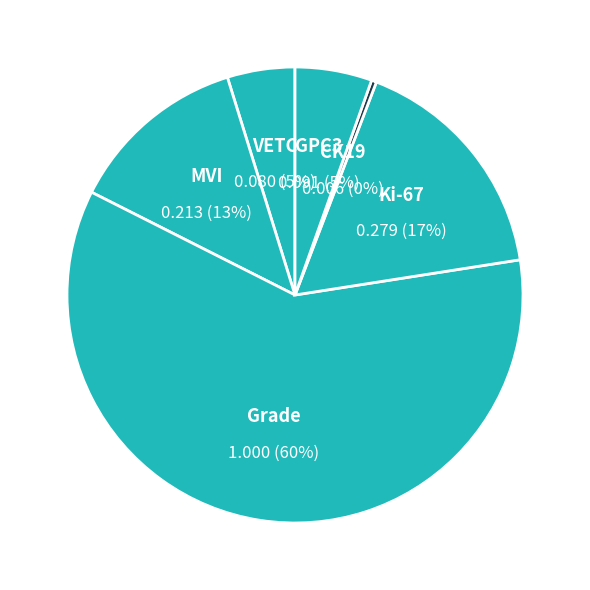

Rank the categories by value from lowest to highest.

CK19, VETC, GPC3, MVI, Ki-67, Grade